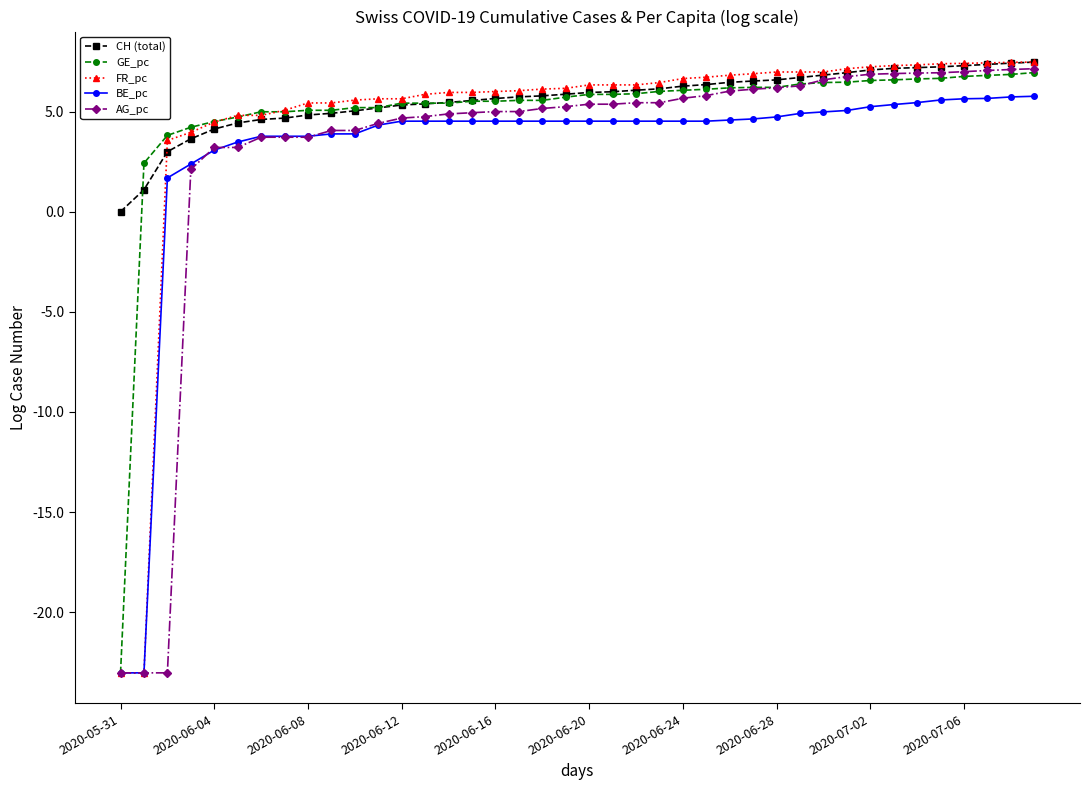

What is the value of the BE_pc point at the 40th from the left?

5.8